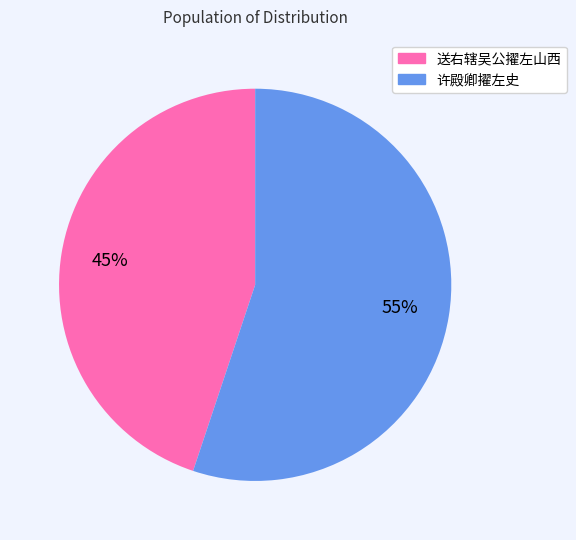

Which has a higher value, 送右辖吴公擢左山西 or 许殿卿擢左史?

许殿卿擢左史